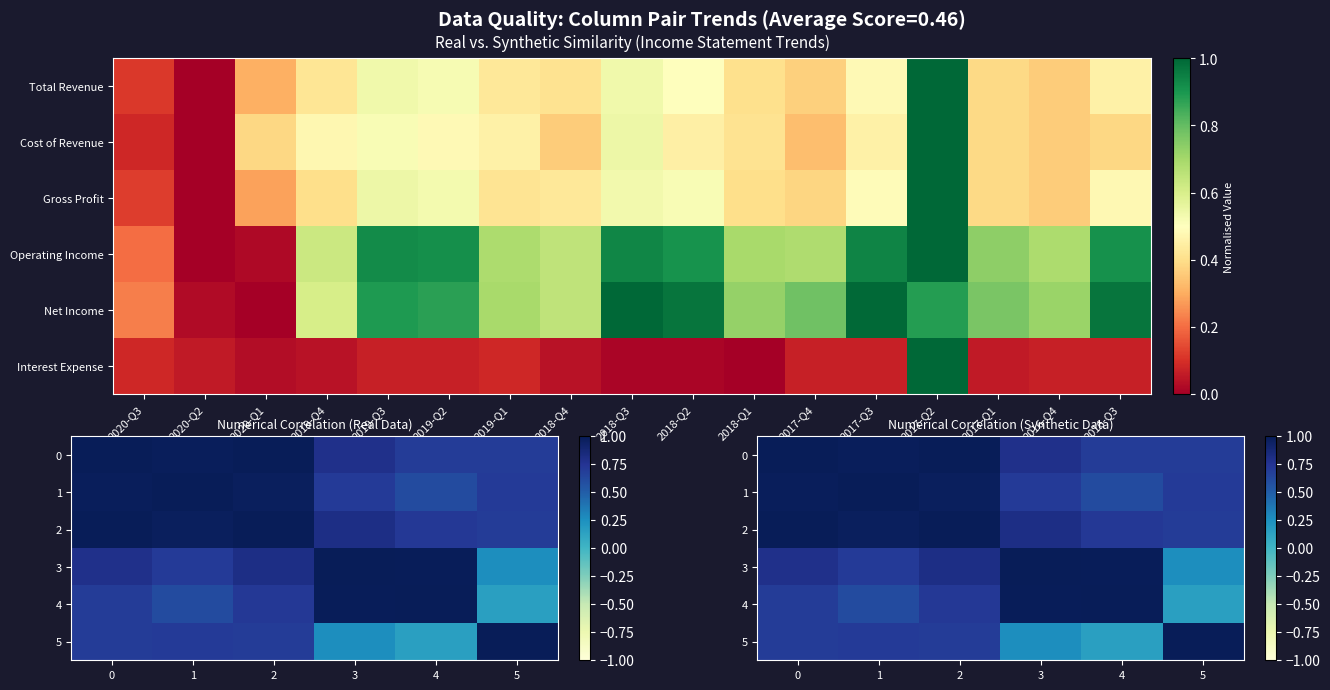

Is the value of 5 at 5 greater than the value of 3 at 2?

Yes